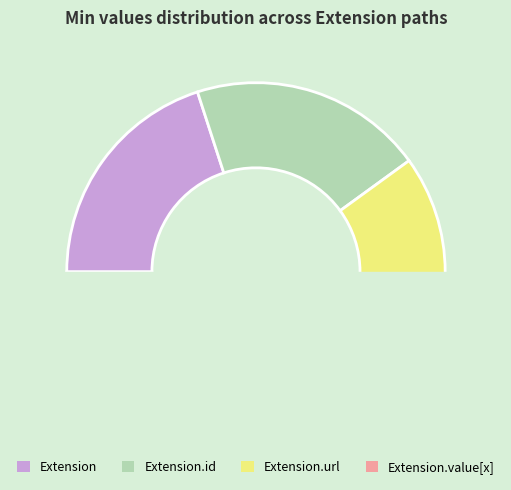

Between Extension.url and Extension.value[x], which is larger?

Extension.url